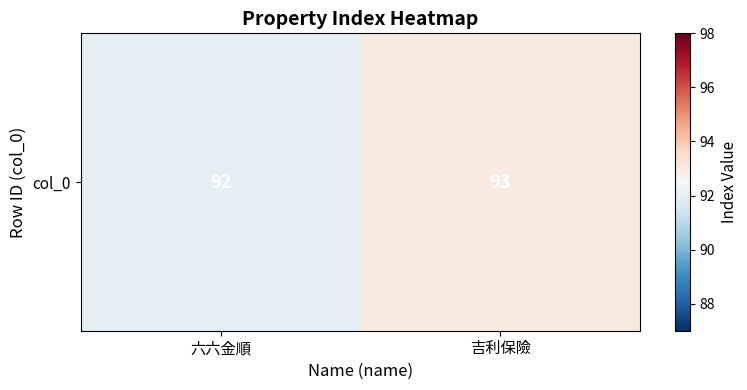

List the labels in order of value, smallest first.

六六金順, 吉利保險